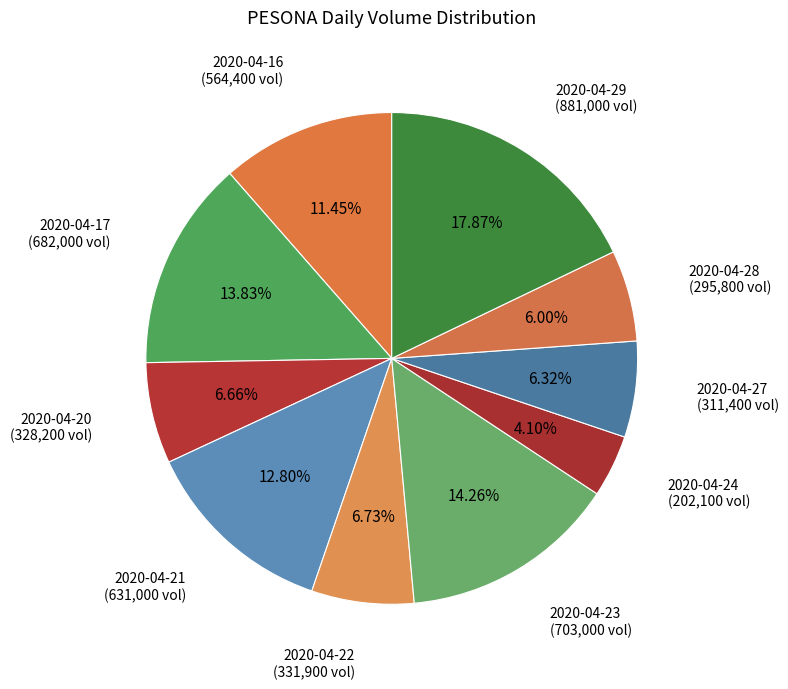

Which slice is the smallest?

2020-04-24